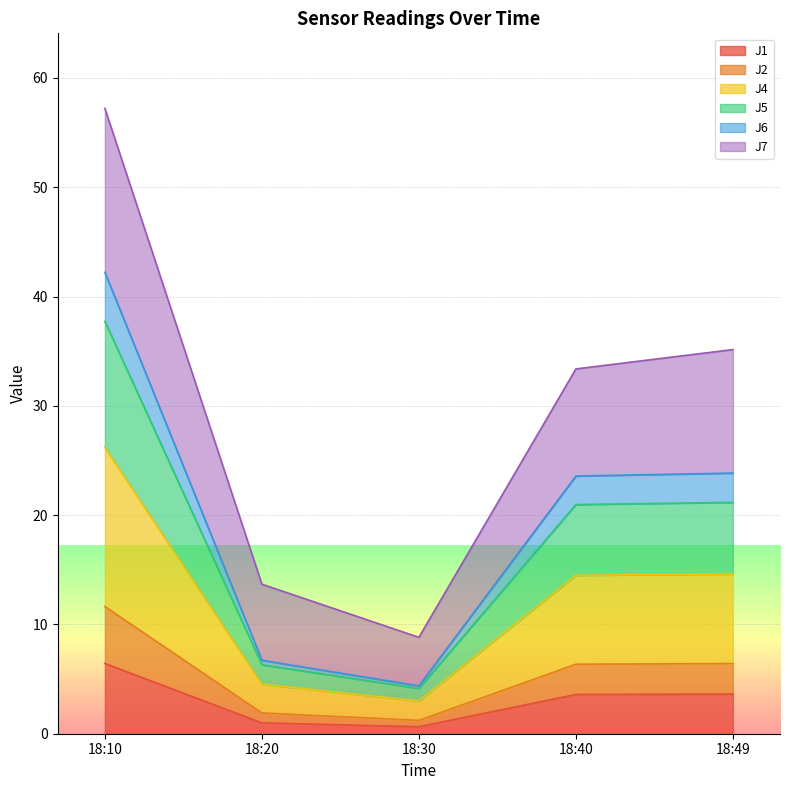

Read the J1 value at 18:49.

3.6